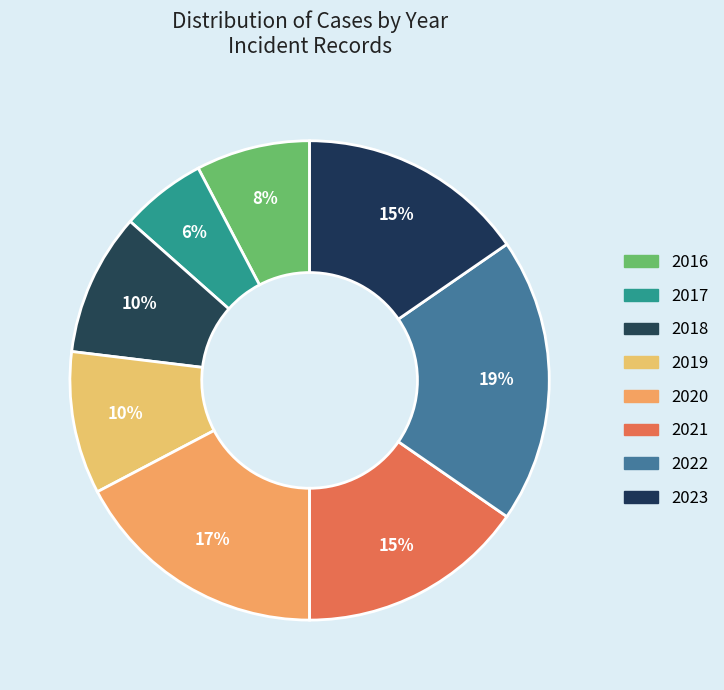

Count the number of slices in the pie.

8